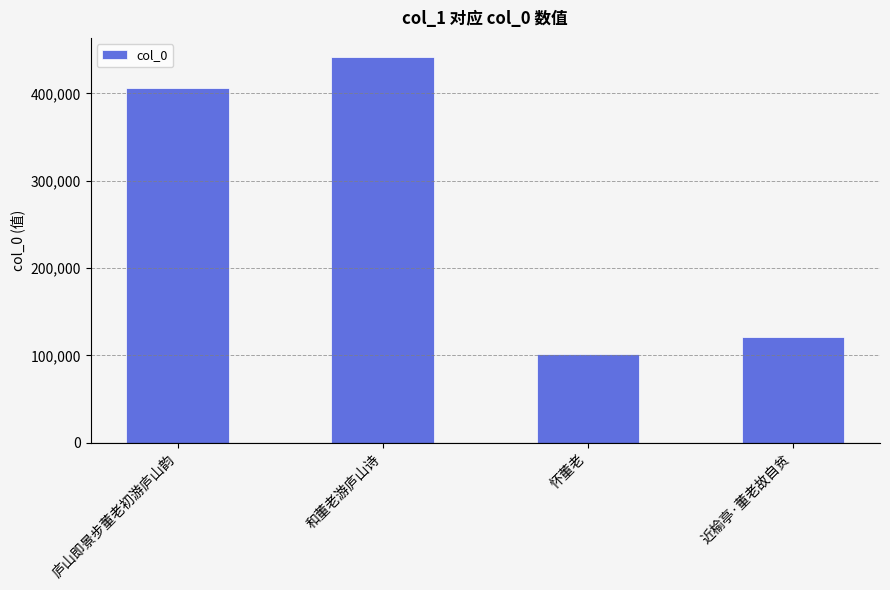

List the labels in order of value, largest first.

和董老游庐山诗, 庐山即景步董老初游庐山韵, 近榆亭·董老故自贫, 怀董老